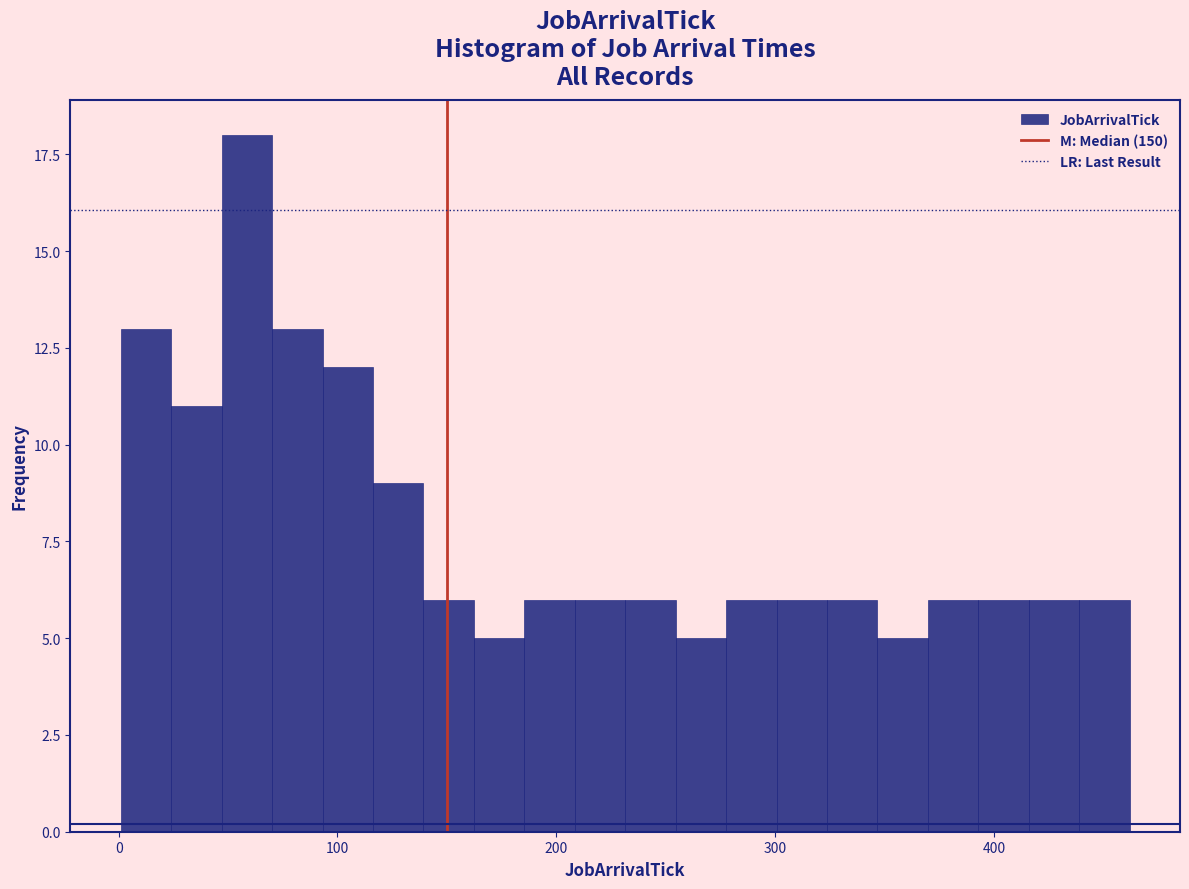

Around what value on the x-axis is the tallest bar? Give the approximate position of its centre, as read against the axis.

60